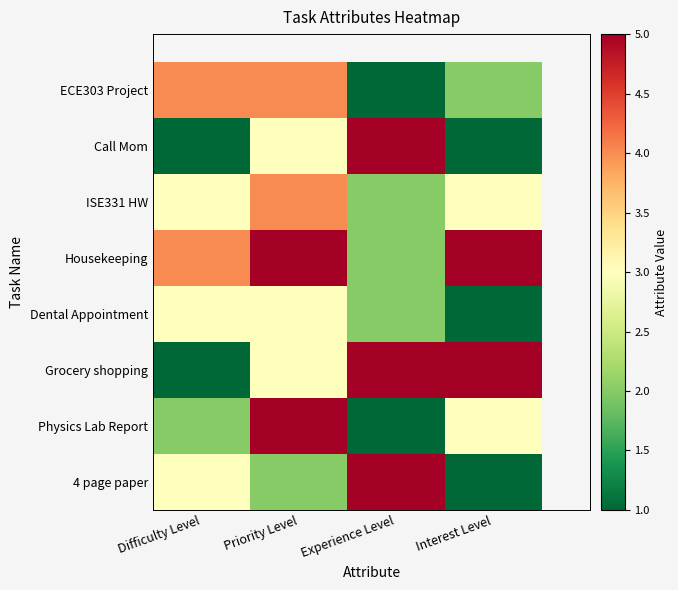

The ECE303 Project series shows 0 at Experience Level. True or false?

False